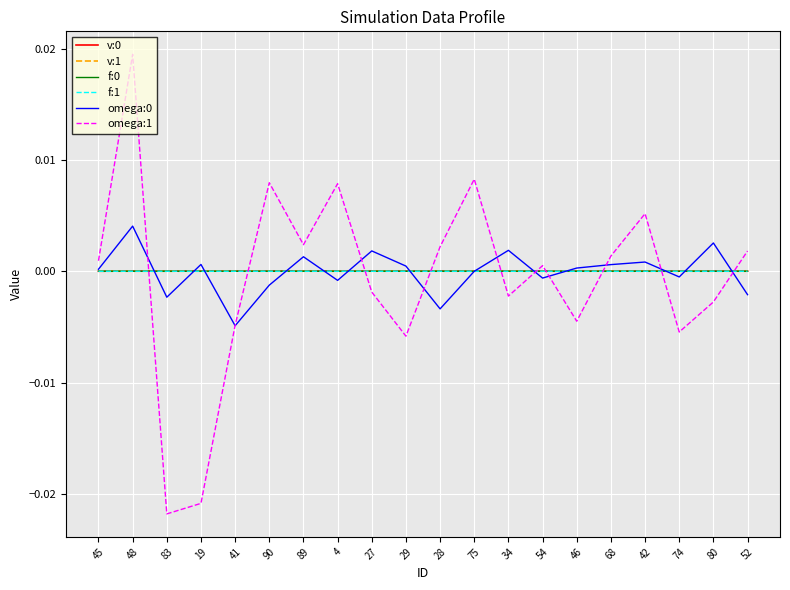

Is it true that v:0 equals 0.0 at 34?

True